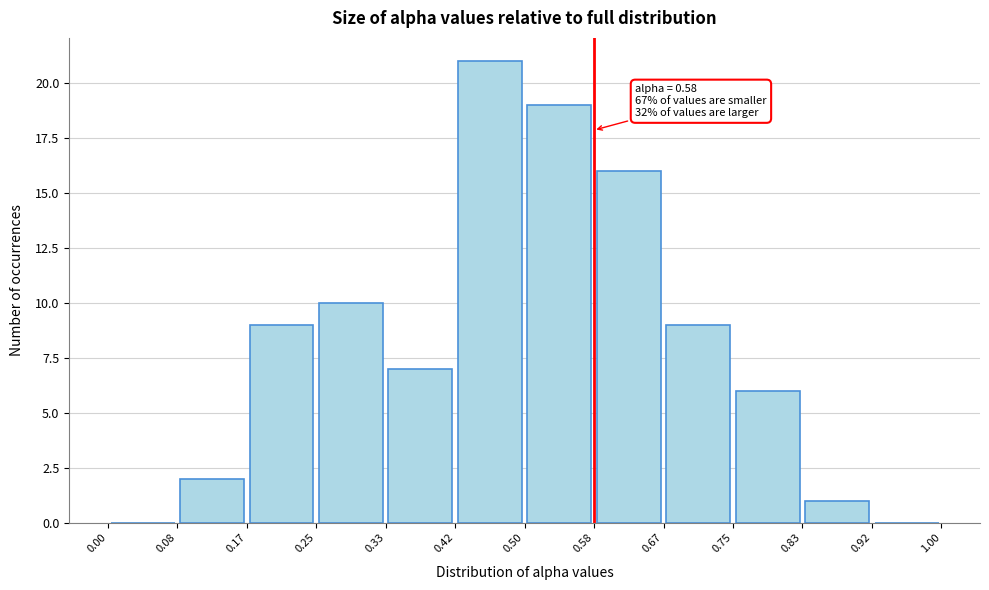

Which range on the x-axis has the tallest bar?

0.42 to 0.50